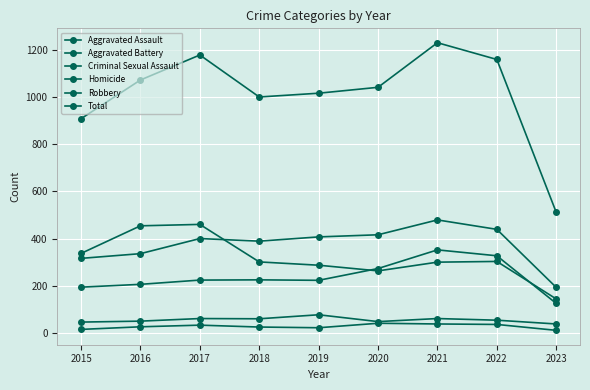

How many values in the Homicide series are below 26?

4